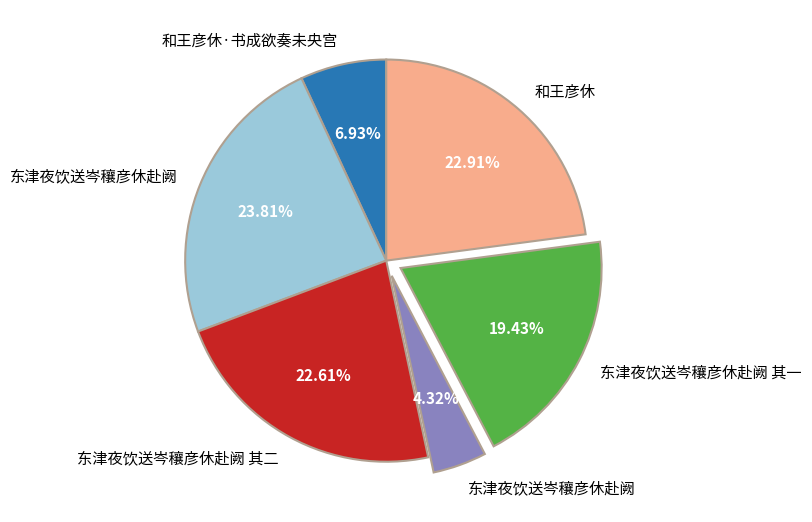

Does any single category account for the majority?

No